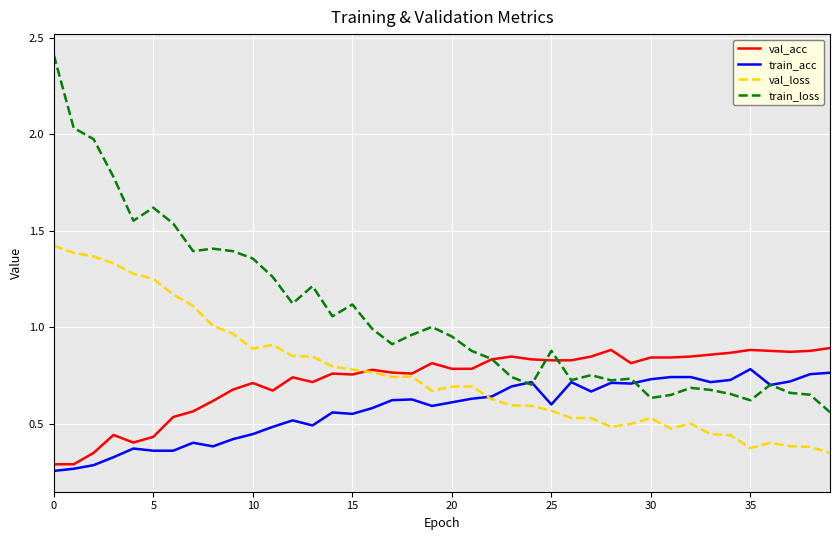

What are all the series names shown in the legend?

val_acc, train_acc, val_loss, train_loss